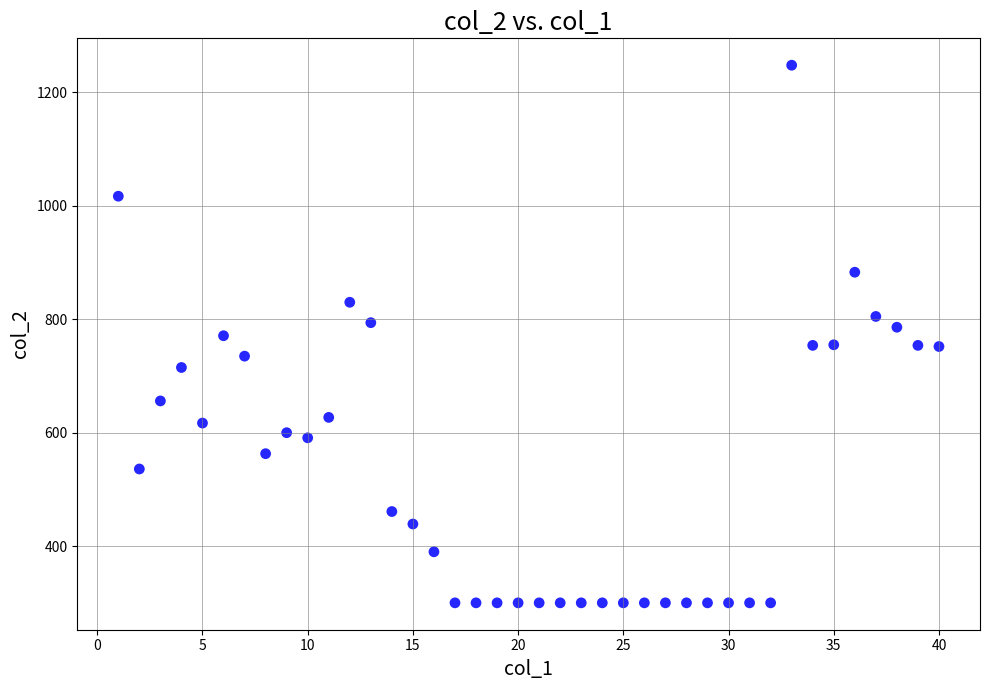

What is the range of Y values (max minus min)?

948